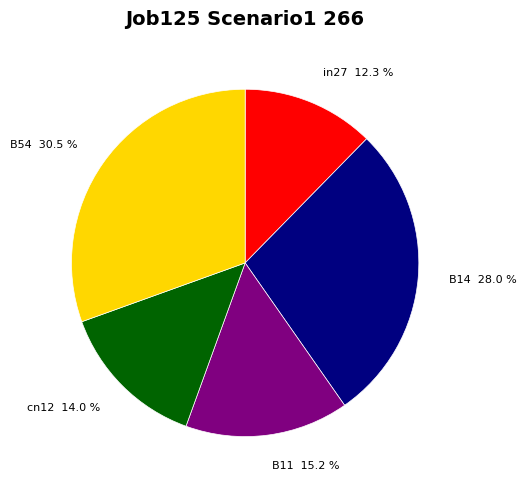

To the nearest percent, what is the combined percentage of cn12 and B14?

42%